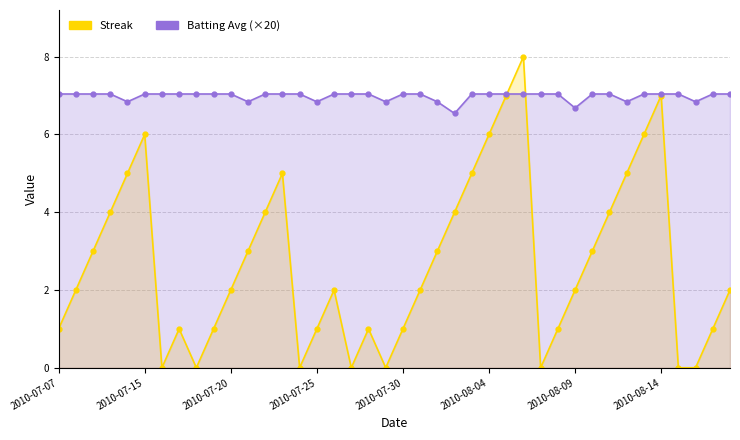

What is the total value across all series at 2010-08-09?

8.7